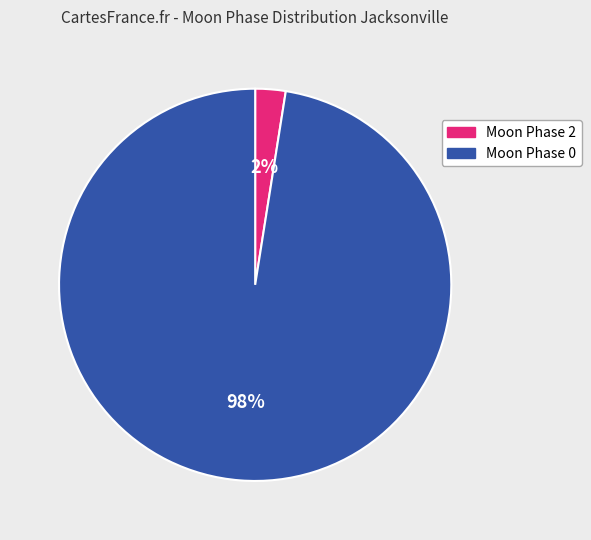

Rank the categories by value from lowest to highest.

Moon Phase 2, Moon Phase 0